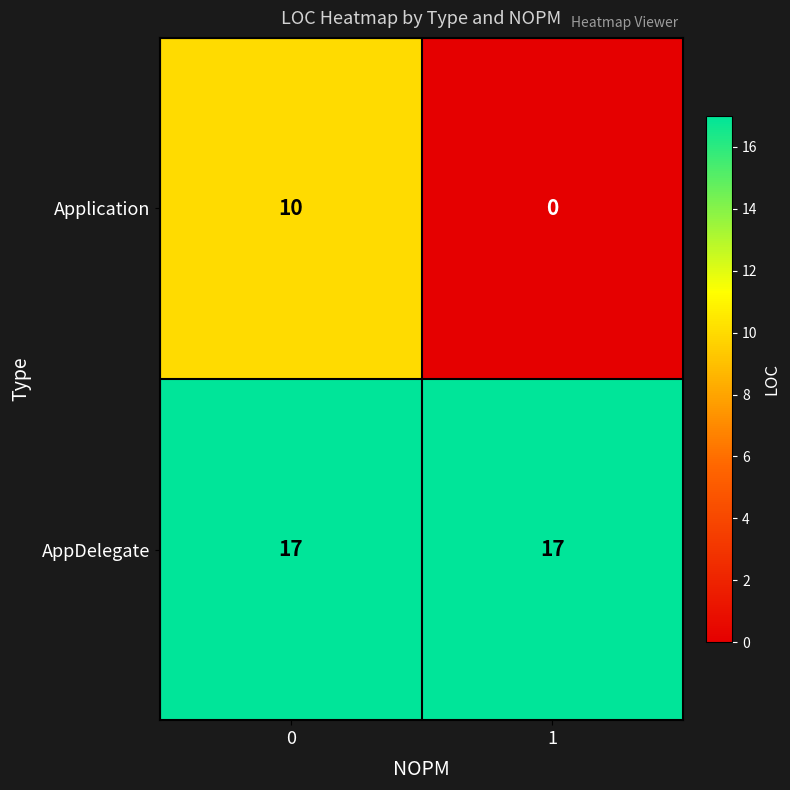

Which series has the largest total across all categories?

AppDelegate